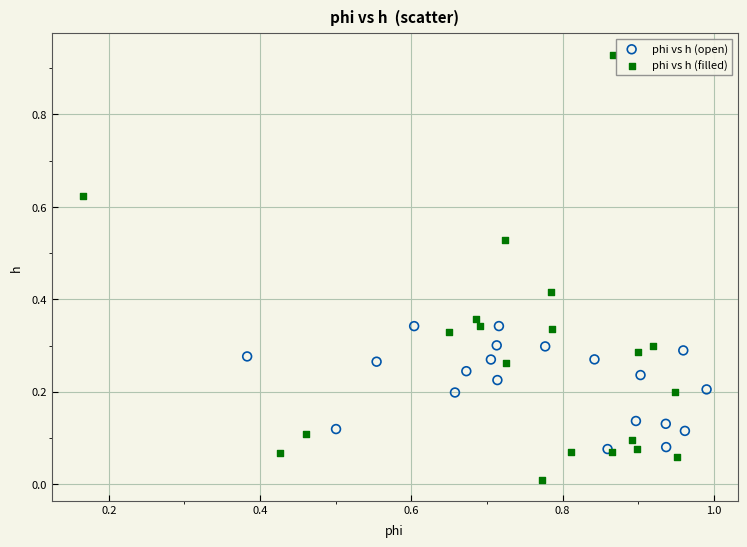

Which series has the widest spread of Y values?

phi vs h (filled)